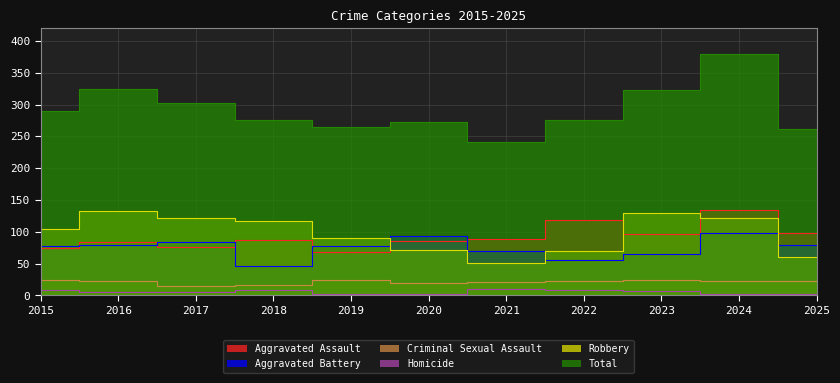

How many data points in Aggravated Assault are less than 87?

5